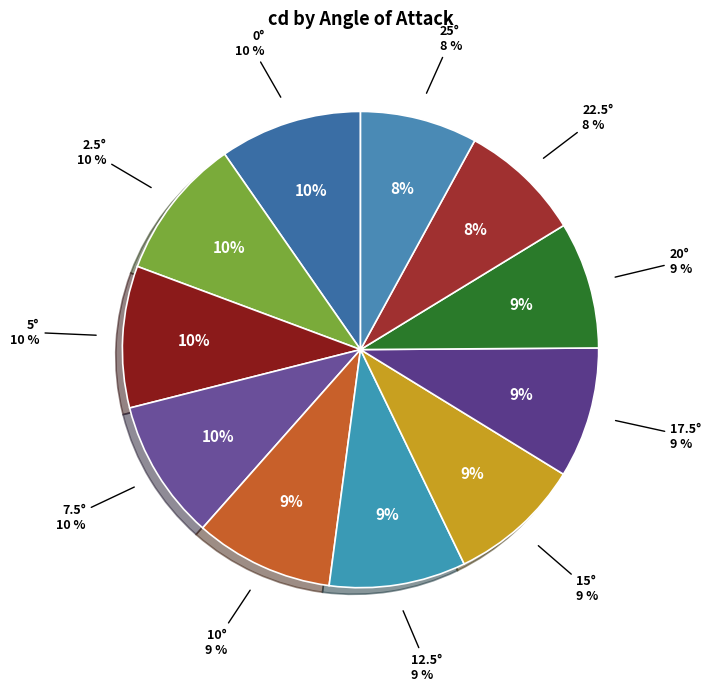

Is it true that 25 is 1% of the pie?

False